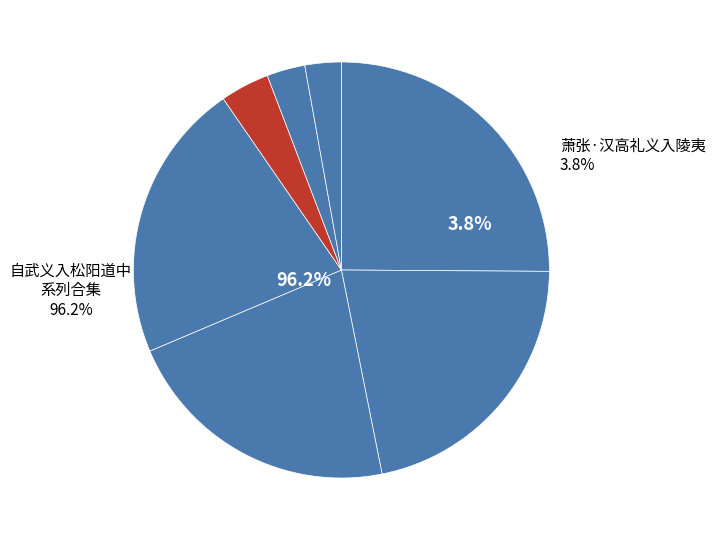

How many segments does this pie chart have?

7